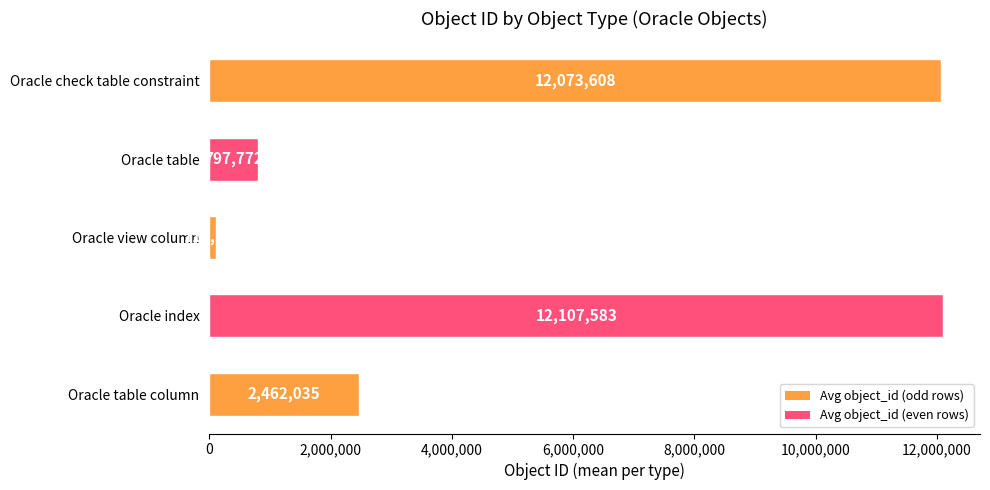

What is the approximate value at Oracle check table constraint?

12073608